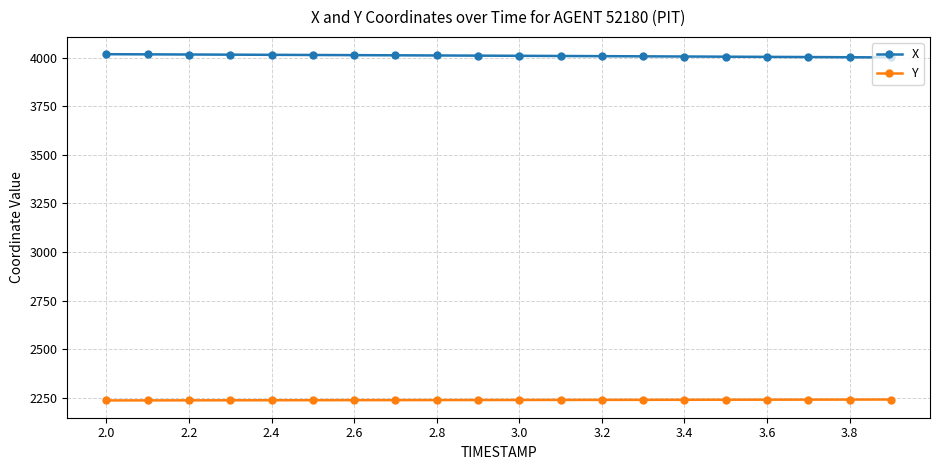

How many series are shown in this chart?

2